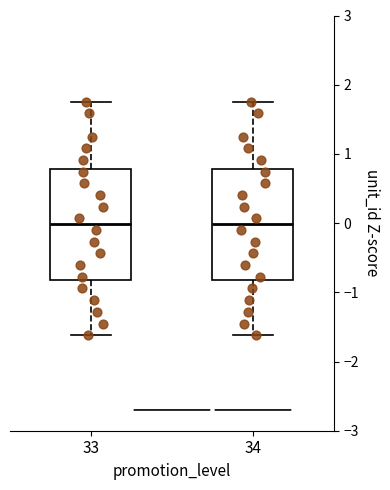

Reading left to right, read every box against the y-axis: the position of its median line, the range the box covers, and the ends of its whiskers. The values are not printed on the chart, so give them approximately, as read against the axis.

33: median 0.0, box -0.8 to 0.8, whiskers -1.6 to 1.8
34: median 0.0, box -0.8 to 0.8, whiskers -1.6 to 1.8